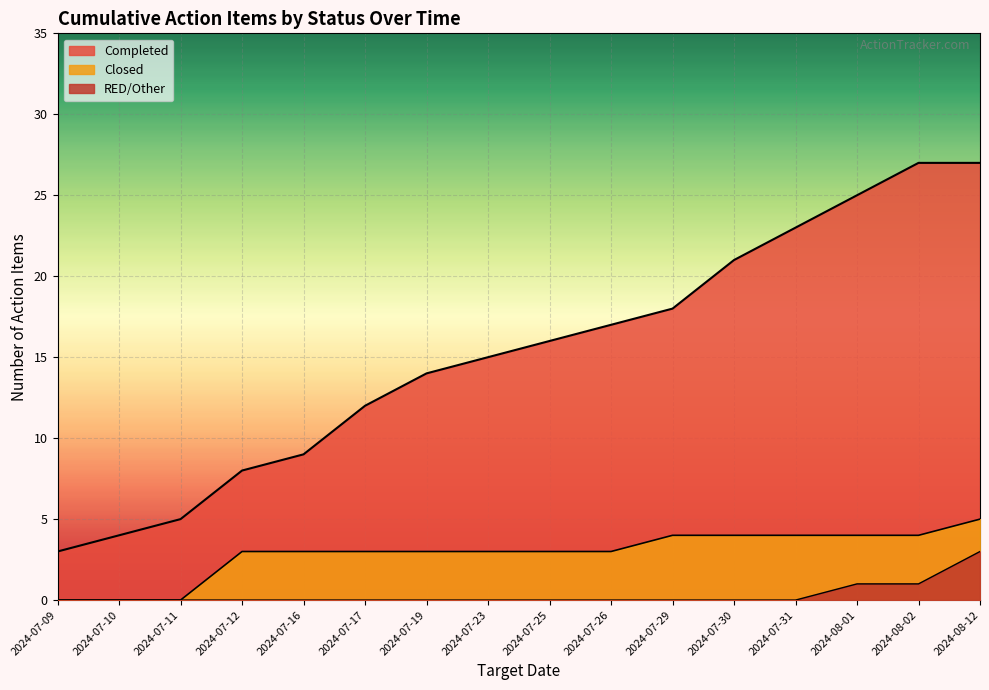

How many lines are shown in the chart?

3